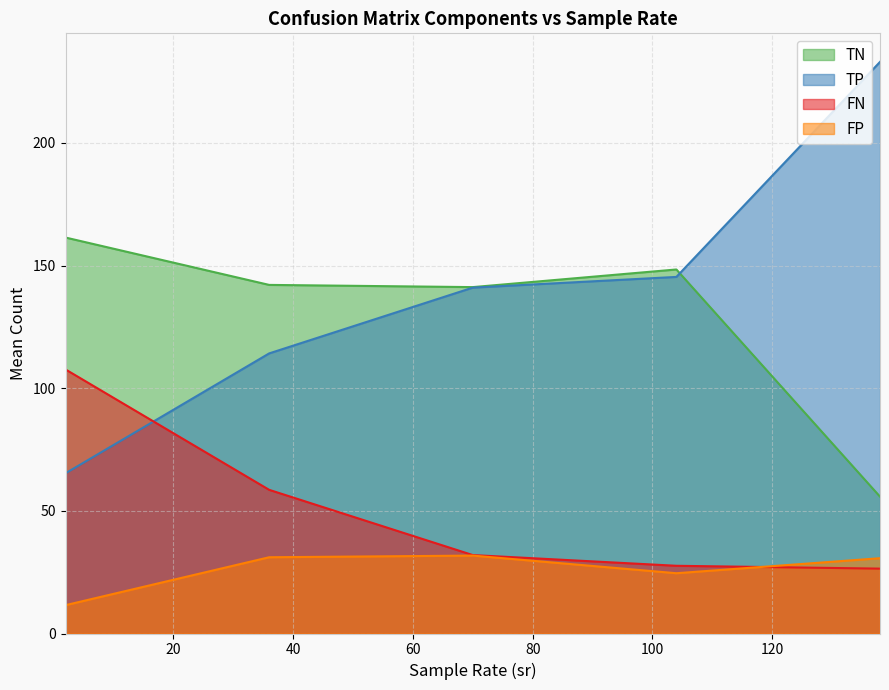

Which series has the largest total across all categories?

TP